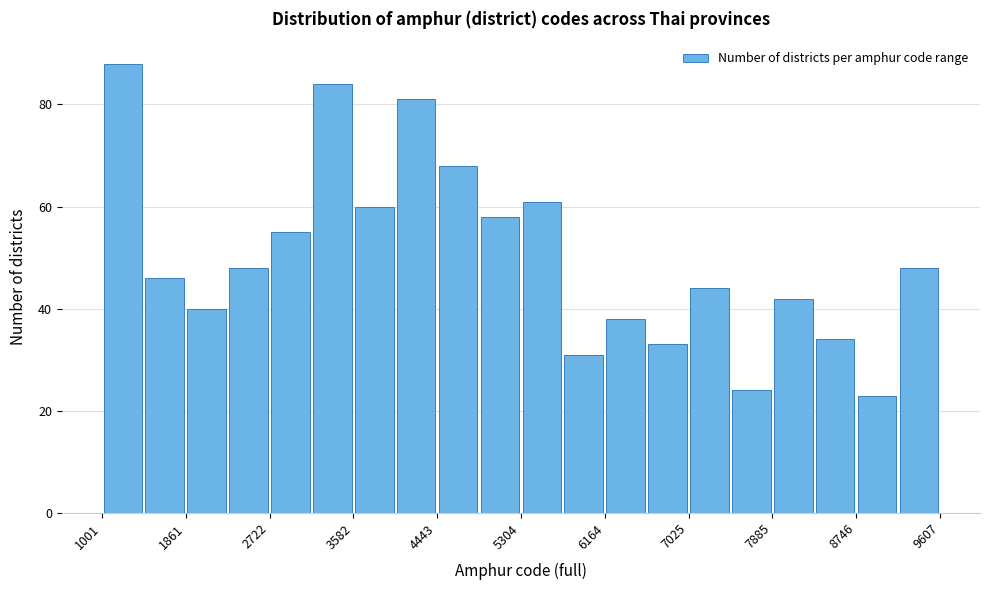

Over which range of the x-axis is the bar tallest?

1000 to 1400